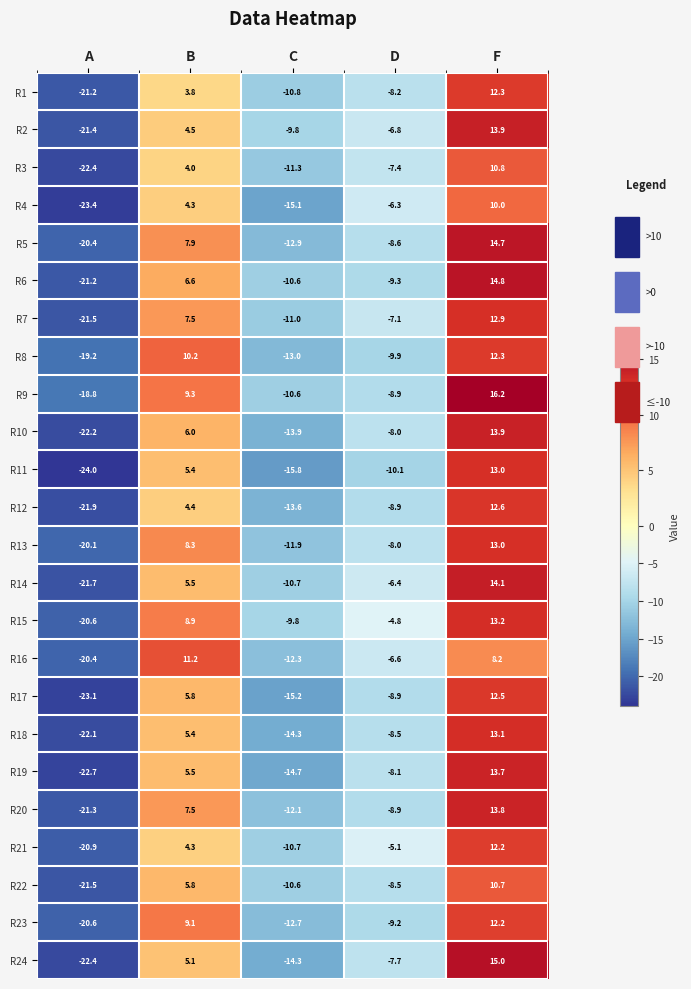

How many values in R6 are below zero?

3